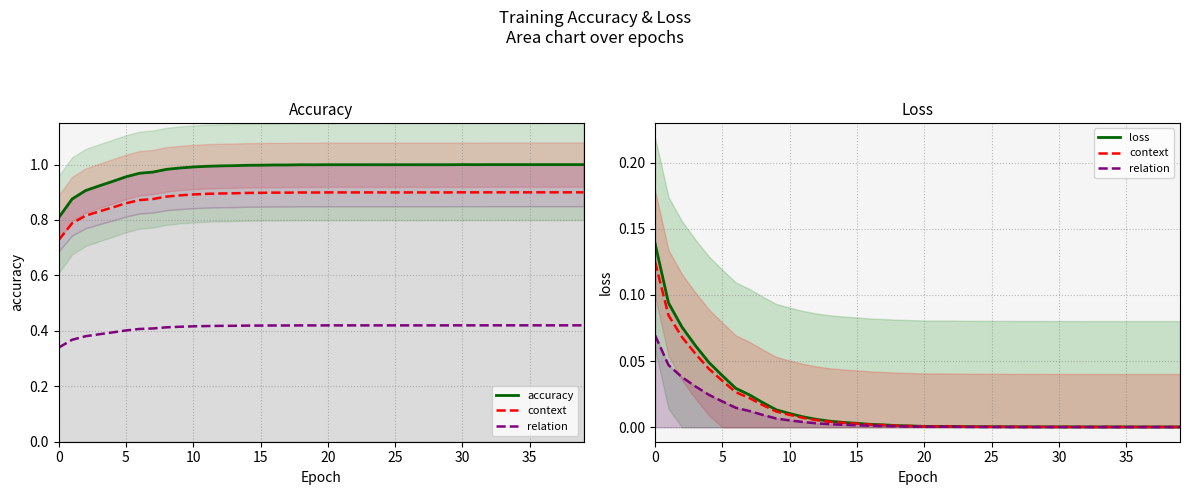

What is the maximum value shown in the chart?

1.0